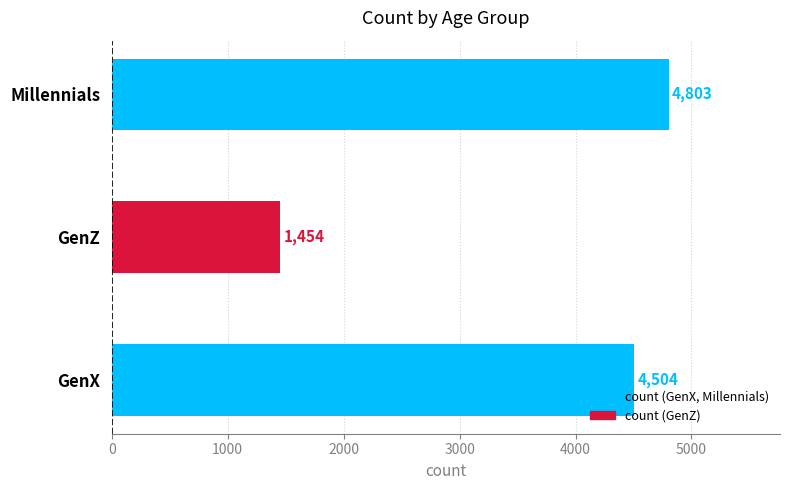

How many data points does each series have?

3